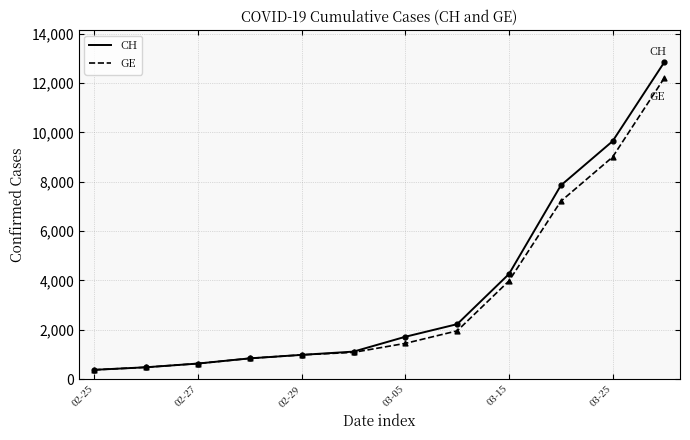

Which series has the widest spread of values?

CH